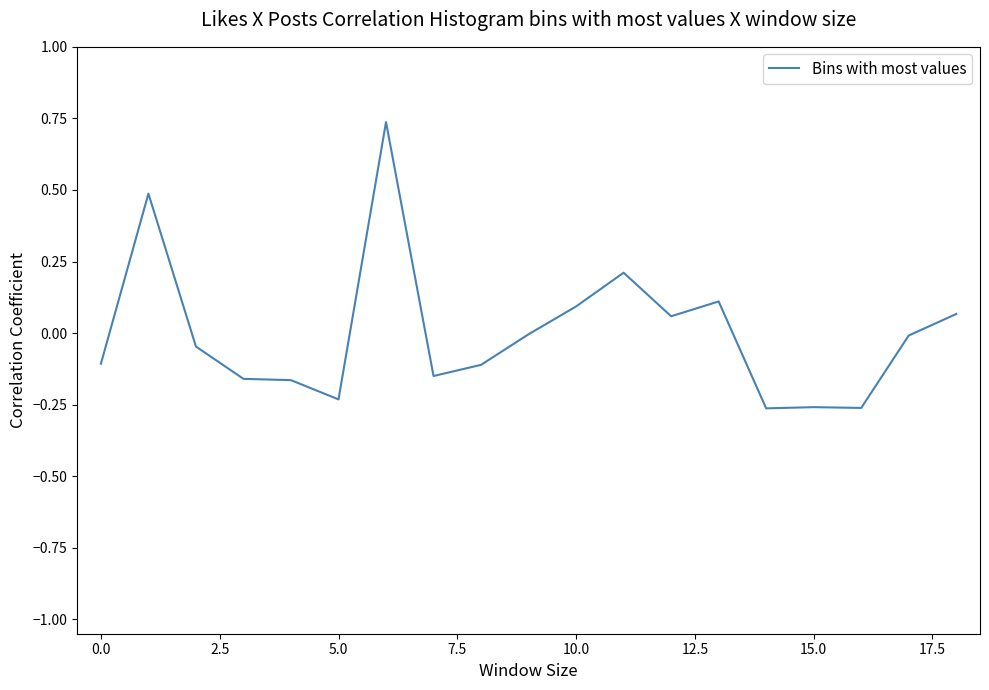

What is the difference between the maximum and minimum values?

1.0